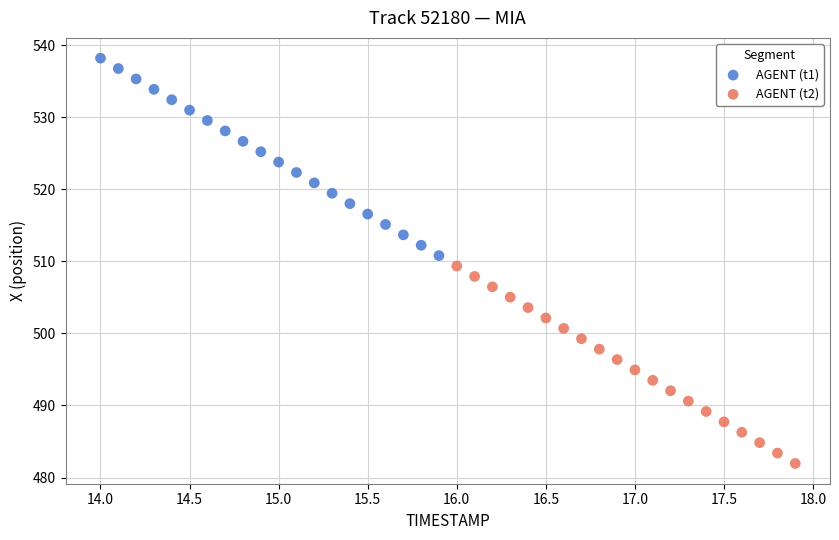

Which series reaches the maximum Y coordinate?

AGENT (t1)